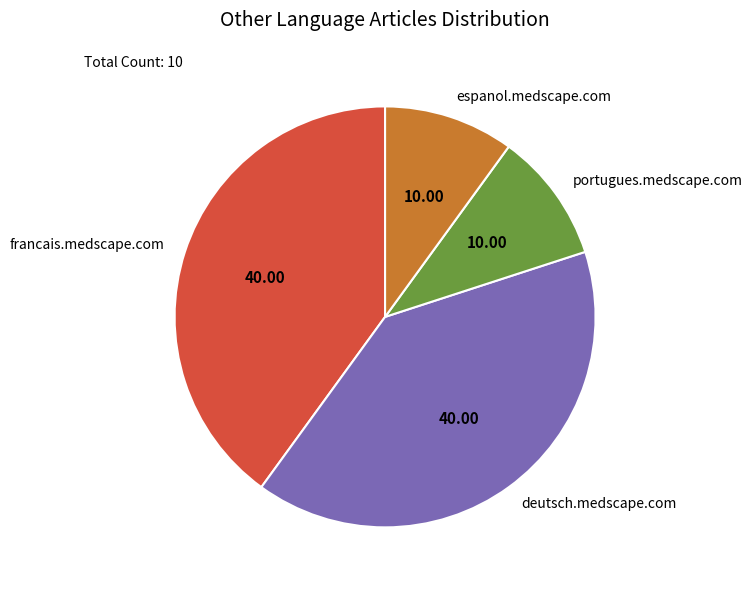

What is the ratio of the value at portugues.medscape.com to the value at deutsch.medscape.com?

0.3